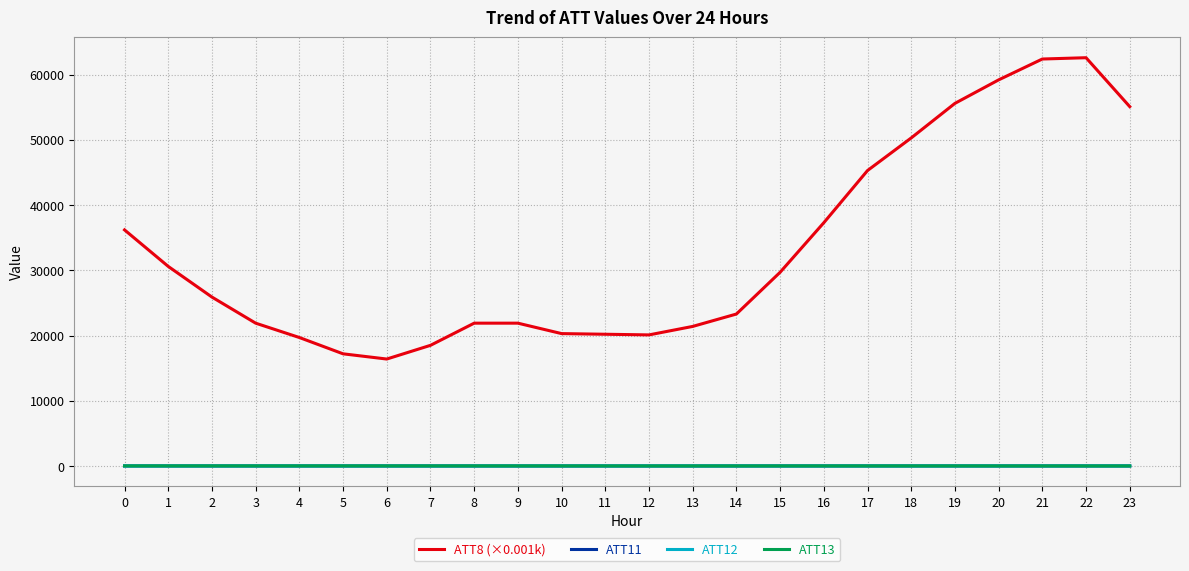

What is the difference between the maximum and minimum values in the ATT11 series?

5.3